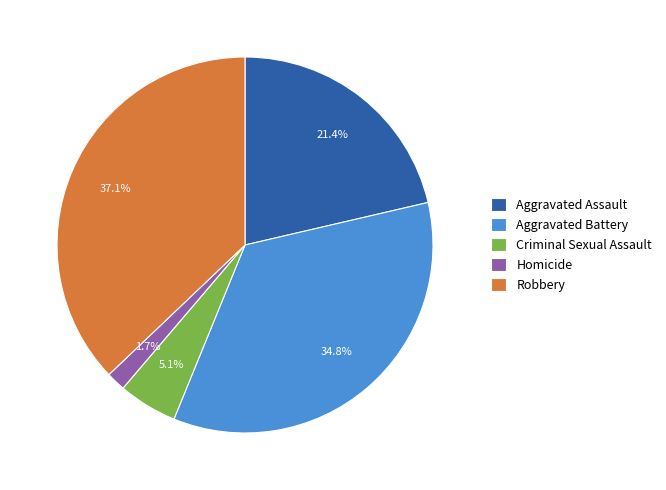

Is the sum of Aggravated Assault and Homicide greater than half?

No